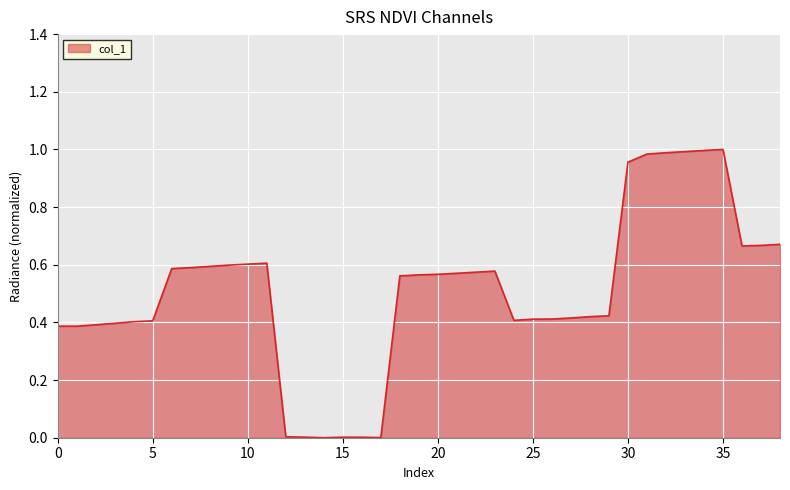

Reading left to right, extract all data points from this chart.

0=0.4	1=0.4	2=0.4	3=0.4	4=0.4	5=0.4	6=0.6	7=0.6	8=0.6	9=0.6	10=0.6	11=0.6	12=0.0	13=0.0	14=0.0	15=0.0	16=0.0	17=0.0	18=0.6	19=0.6	20=0.6	21=0.6	22=0.6	23=0.6	24=0.4	25=0.4	26=0.4	27=0.4	28=0.4	29=0.4	30=1.0	31=1.0	32=1.0	33=1.0	34=1.0	35=1.0	36=0.7	37=0.7	38=0.7